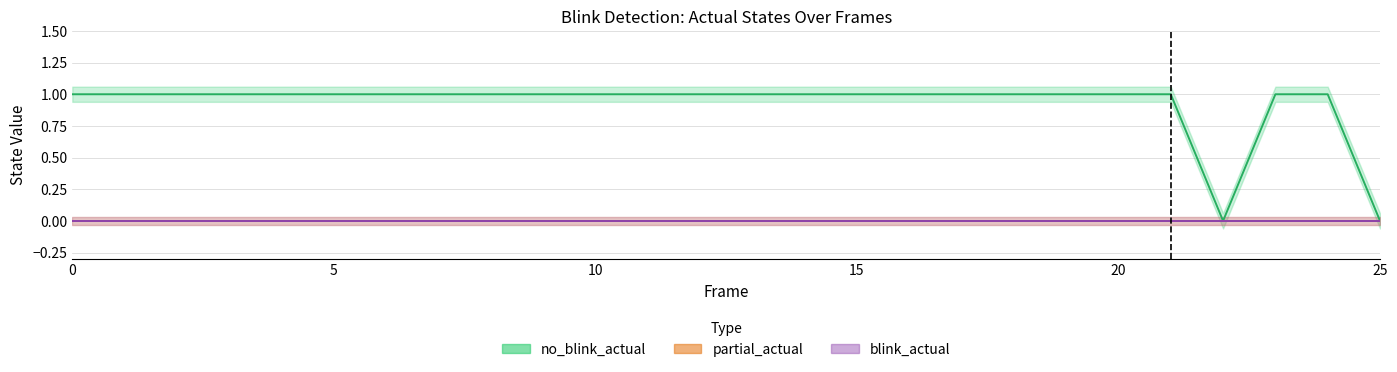

Rank the categories by no_blink_actual value from lowest to highest.

22, 25, 0, 1, 2, 3, 4, 5, 6, 7, 8, 9, 10, 11, 12, 13, 14, 15, 16, 17, 18, 19, 20, 21, 23, 24